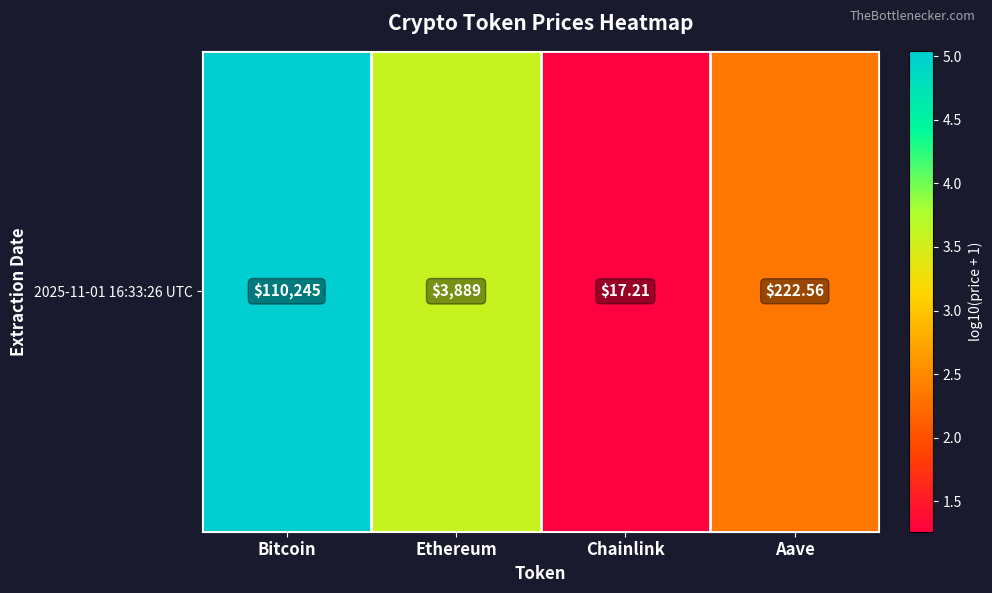

The chart shows a value of 0.6 at Chainlink. True or false?

False